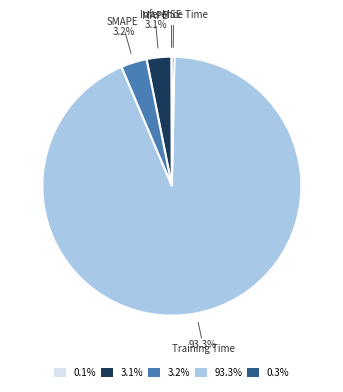

How much of the chart is everything except Training Time?

6.7%